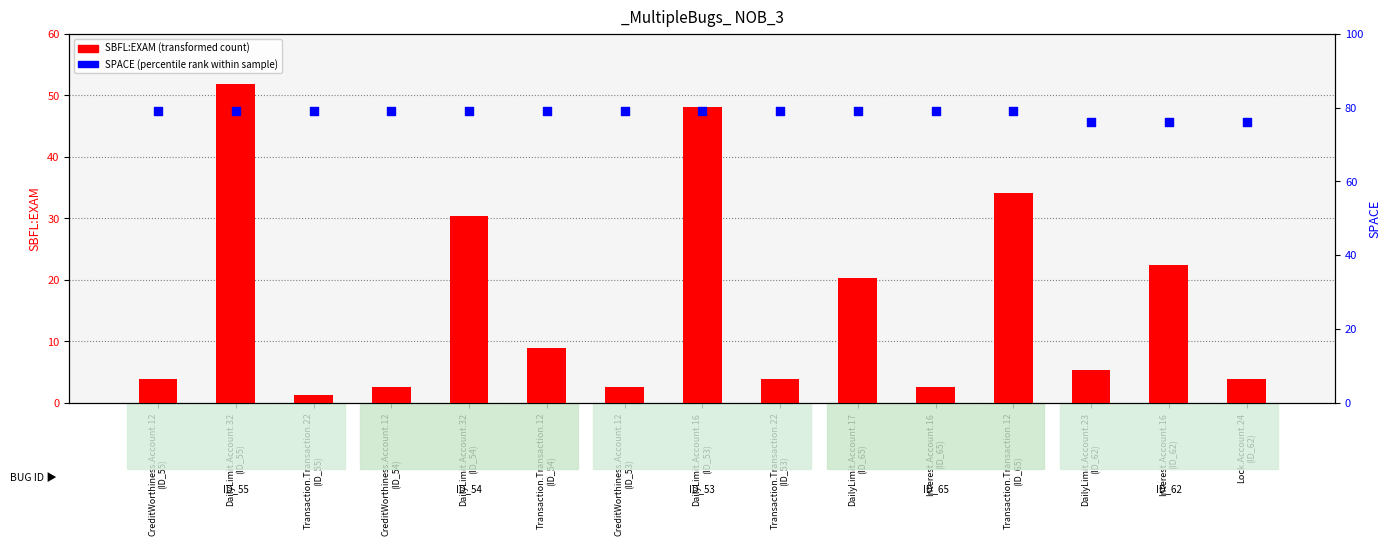

Which series contains the highest Y value?

SPACE (percentile rank)